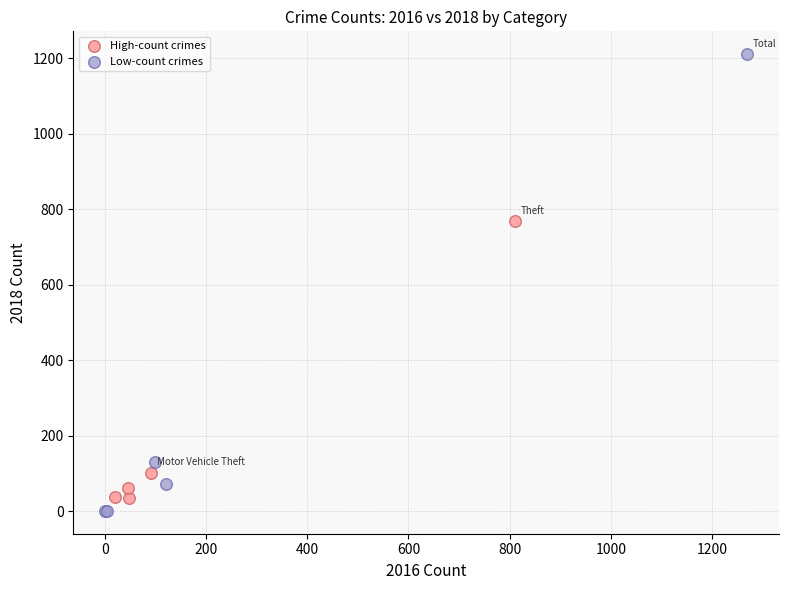

Which series has the largest Y range (max minus min)?

Low-count crimes